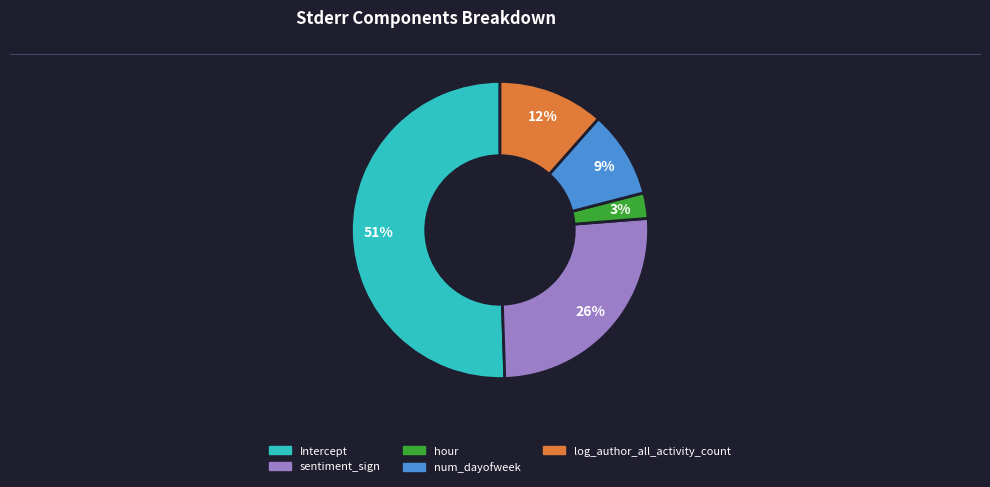

What is the largest slice in the pie chart?

Intercept